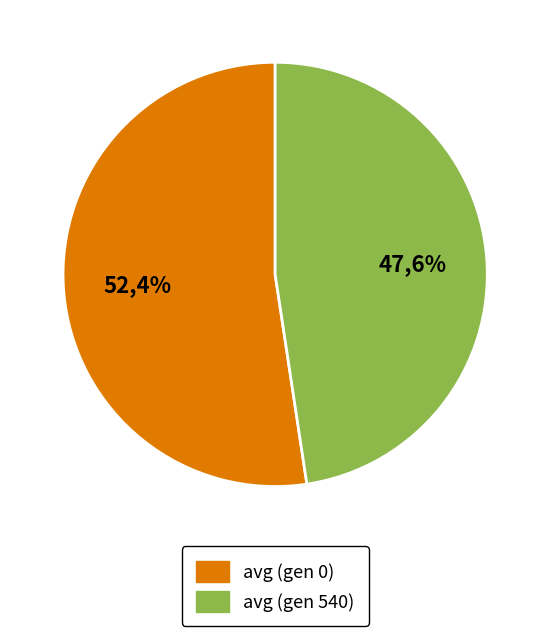

To the nearest percent, what is the difference between the largest and smallest slice percentages?

5%